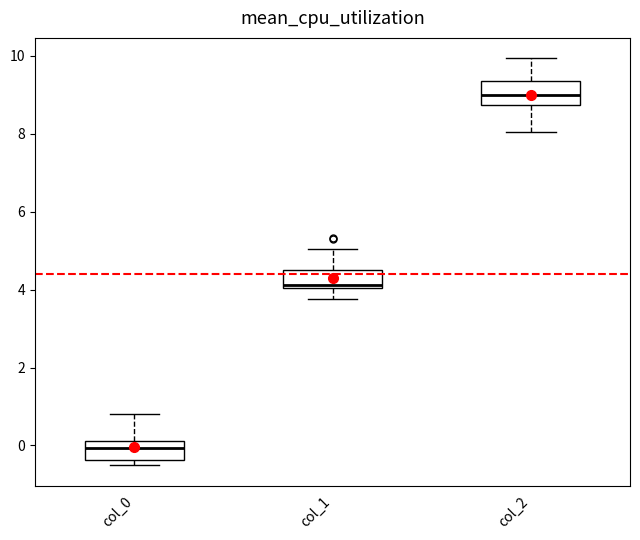

Which box has the lowest median line?

col_0